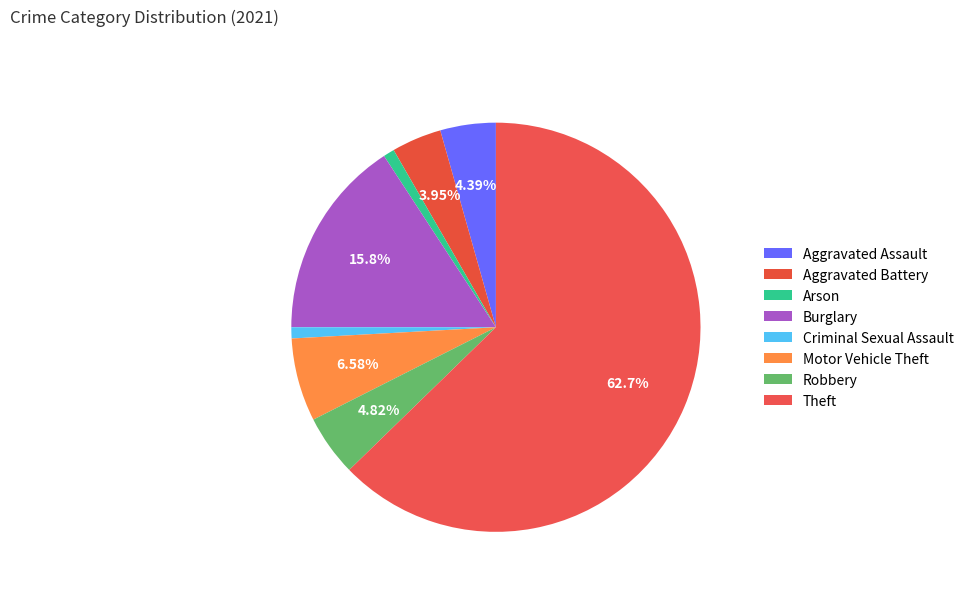

Combined, what portion of the pie is Motor Vehicle Theft and Criminal Sexual Assault?

7.5%